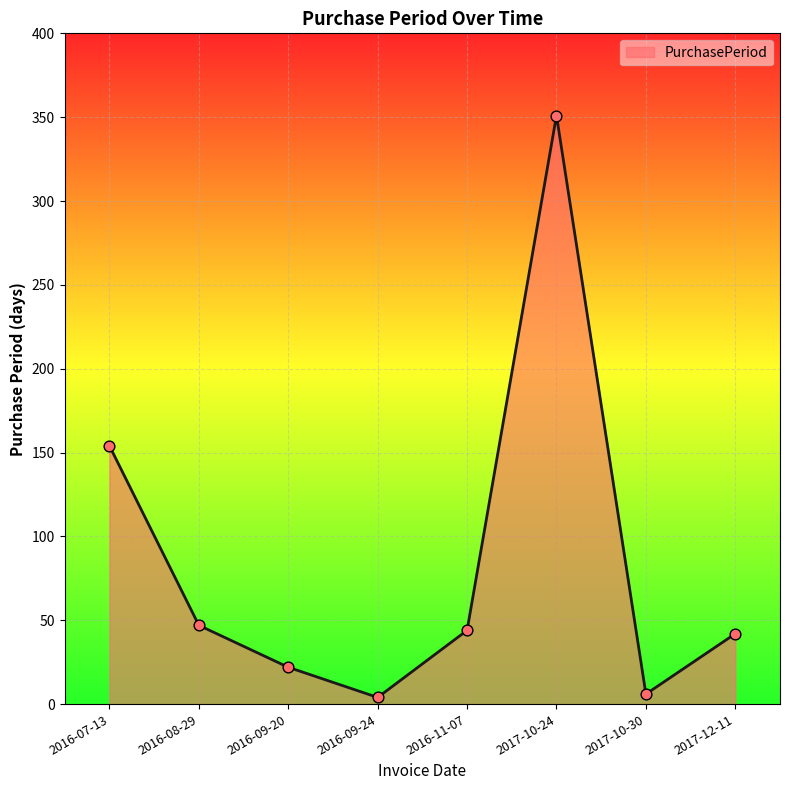

Approximately how many times larger is the value at 2016-07-13 compared to 2016-08-29?

3.3